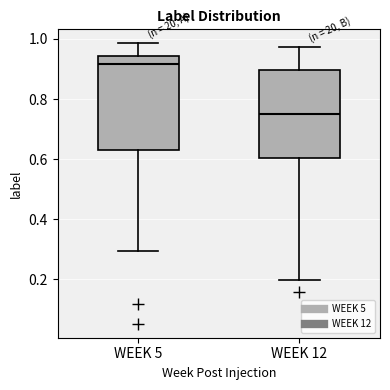

Reading left to right, read every box against the y-axis: the position of its median line, the range the box covers, and the ends of its whiskers. The values are not printed on the chart, so give them approximately, as read against the axis.

WEEK 5: median 0.92, box 0.64 to 0.94, whiskers 0.30 to 0.98
WEEK 12: median 0.76, box 0.60 to 0.90, whiskers 0.20 to 0.98